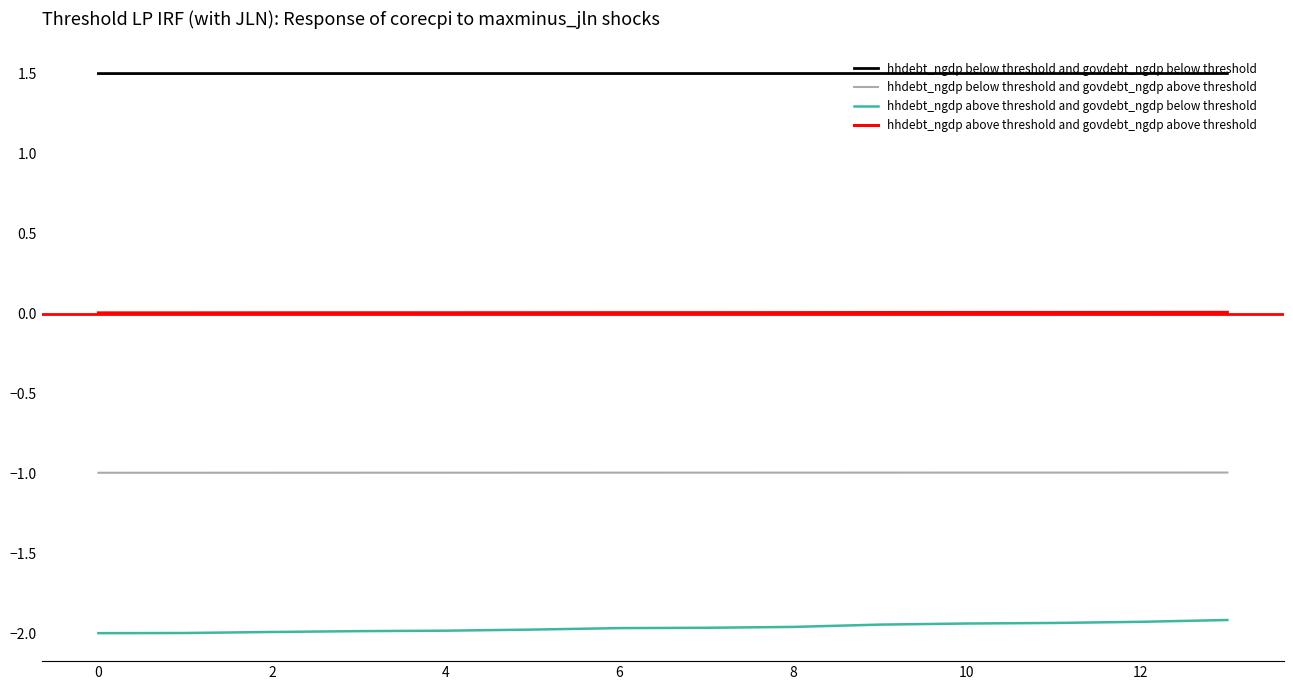

How many lines are shown in the chart?

4